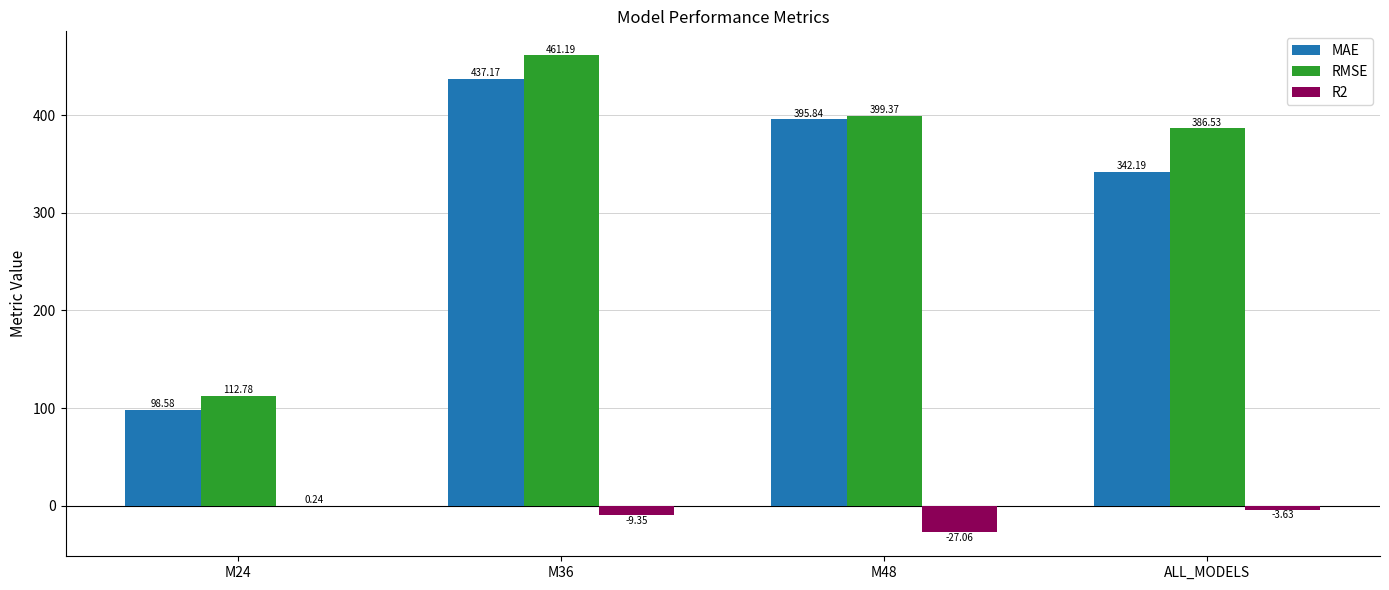

How many data points in RMSE are above 399?

2